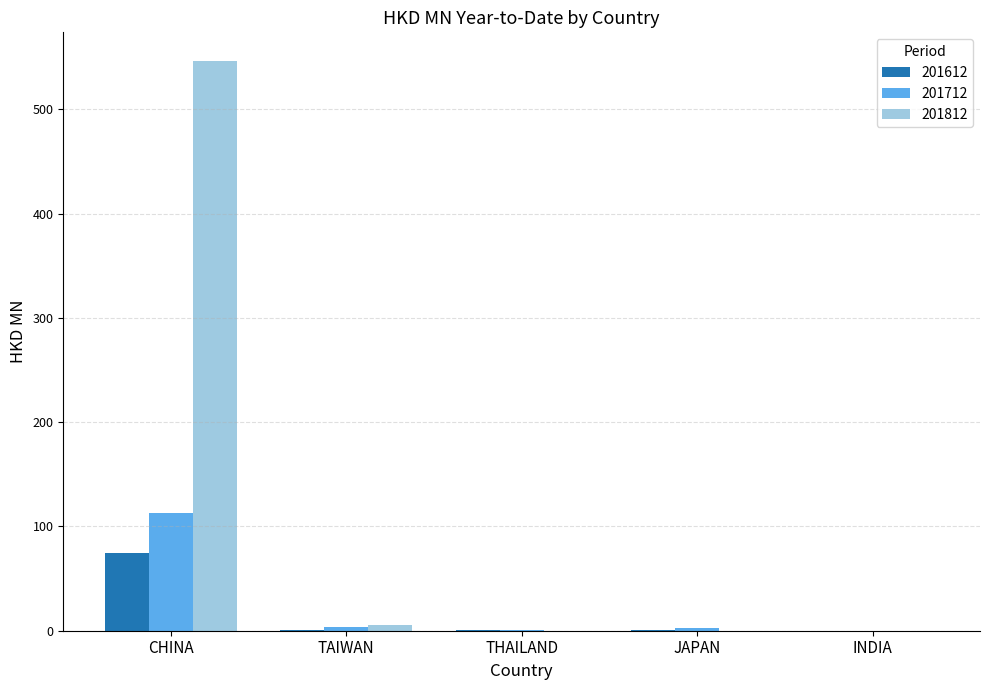

Does the chart contain stacked bars?

No